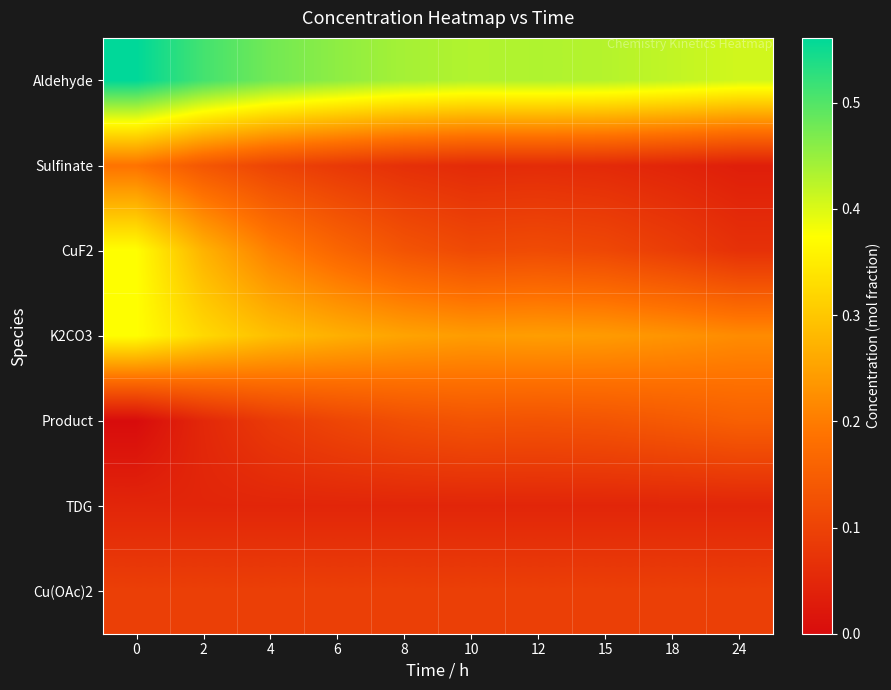

Reading right to left, transcribe all the data shown in this chart.

Aldehyde: 24=0.4	18=0.4	15=0.4	12=0.4	10=0.4	8=0.4	6=0.5	4=0.5	2=0.5	0=0.6
Sulfinate: 24=0.0	18=0.0	15=0.1	12=0.1	10=0.1	8=0.1	6=0.1	4=0.1	2=0.1	0=0.2
CuF2: 24=0.1	18=0.1	15=0.1	12=0.1	10=0.1	8=0.1	6=0.2	4=0.2	2=0.3	0=0.4
K2CO3: 24=0.2	18=0.2	15=0.2	12=0.2	10=0.2	8=0.3	6=0.3	4=0.3	2=0.3	0=0.4
Product: 24=0.2	18=0.1	15=0.1	12=0.1	10=0.1	8=0.1	6=0.1	4=0.1	2=0.1	0=0.0
TDG: 24=0.0	18=0.0	15=0.0	12=0.0	10=0.0	8=0.0	6=0.0	4=0.0	2=0.0	0=0.0
Cu(OAc)2: 24=0.1	18=0.1	15=0.1	12=0.1	10=0.1	8=0.1	6=0.1	4=0.1	2=0.1	0=0.1